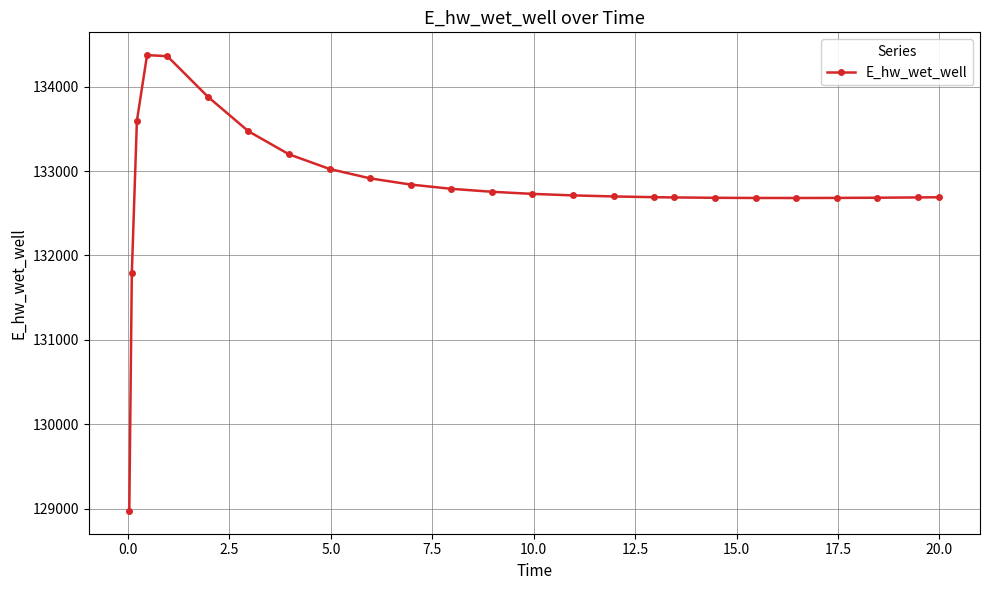

What is the smallest value displayed?

128975.3